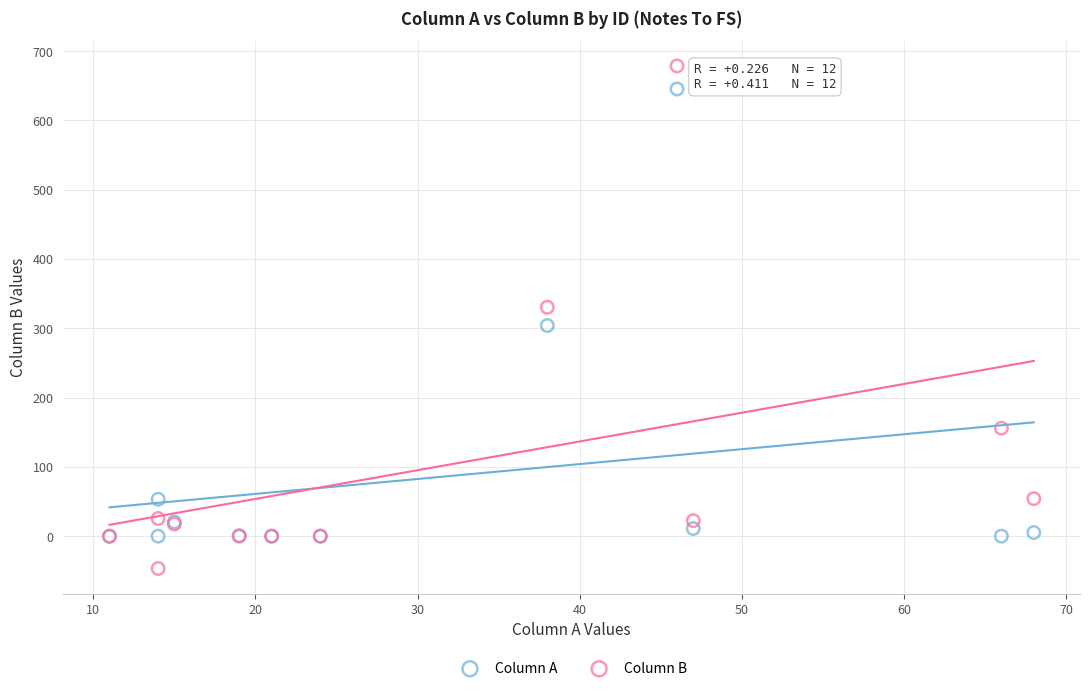

In the Column A series, what Y value is closest to 322?

304.0